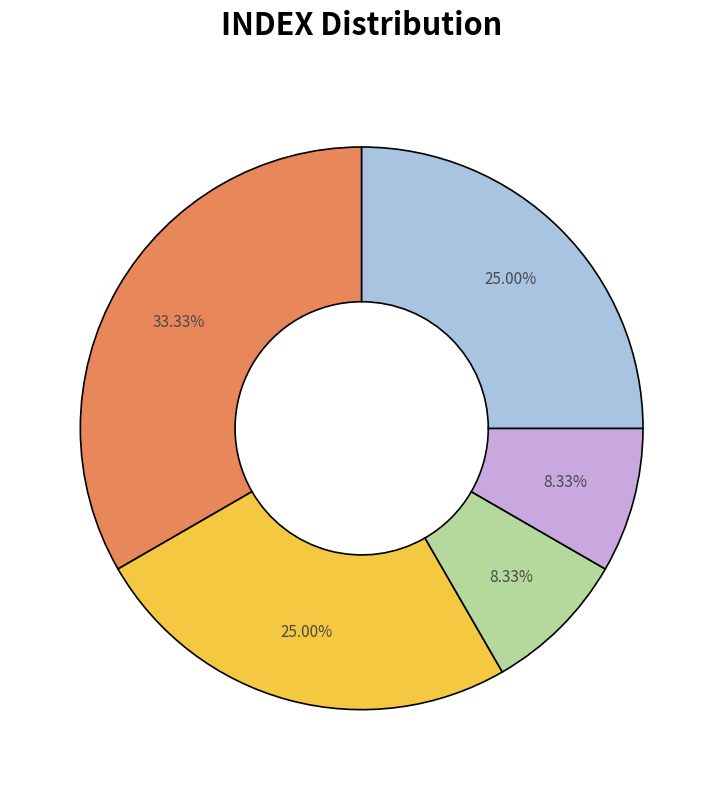

Is there any slice that represents more than half of the pie?

No